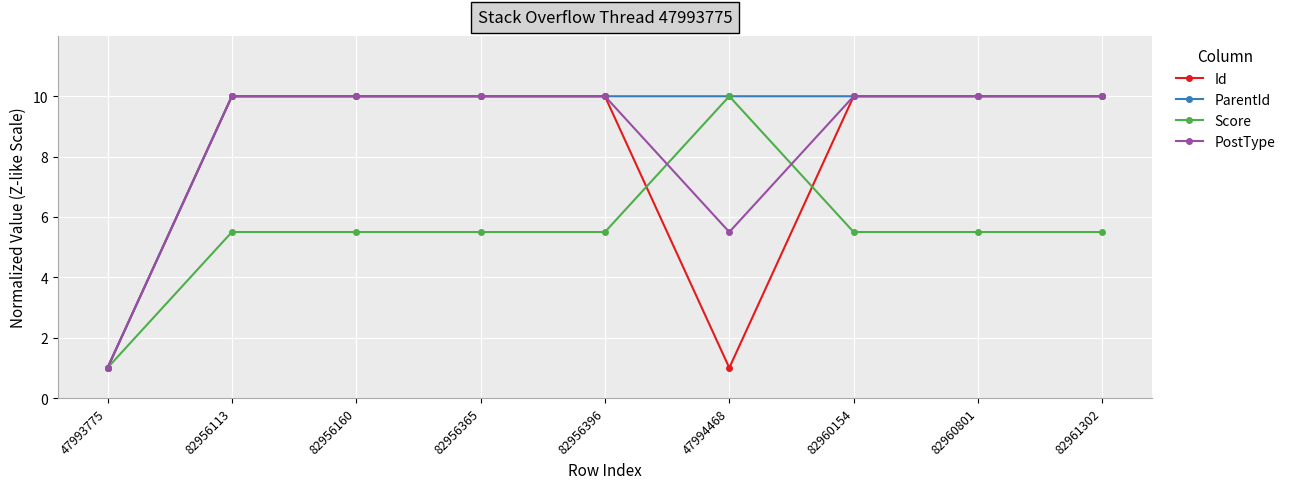

What is the label of the 9th point from the right?

47993775